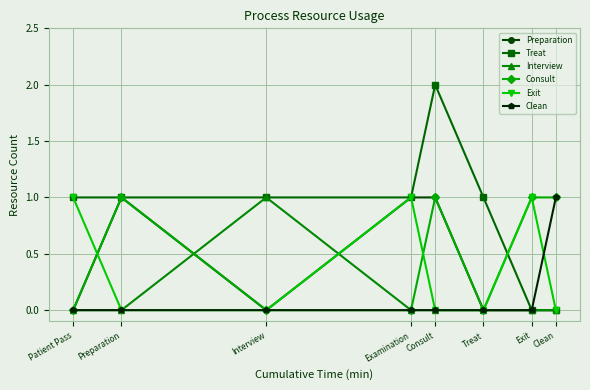

Is it true that Preparation equals 1 at Examination?

True